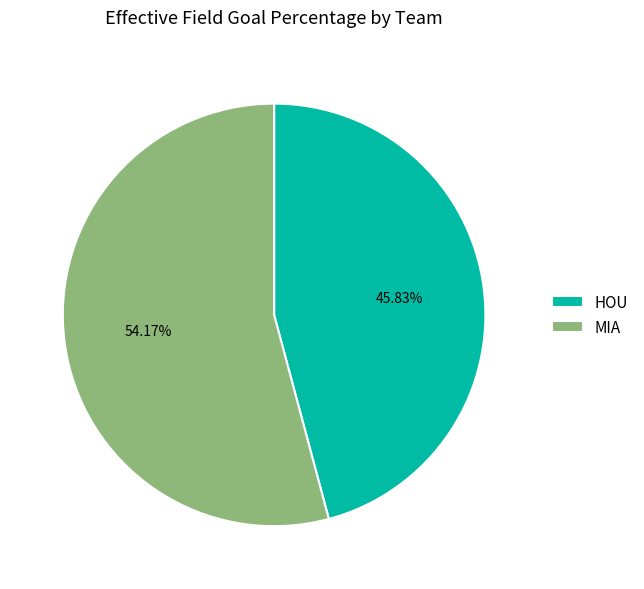

How many slices are in this pie chart?

2